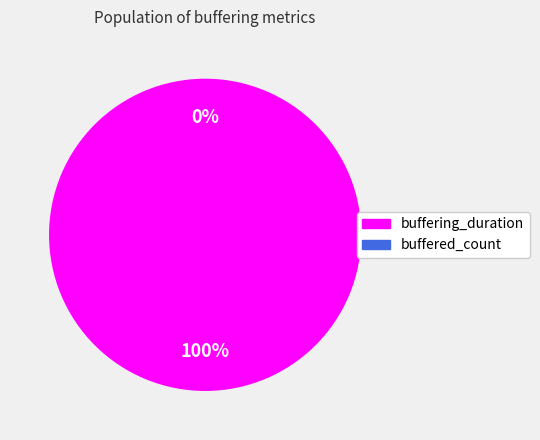

To the nearest percent, what percentage of the pie is buffering_duration?

100%